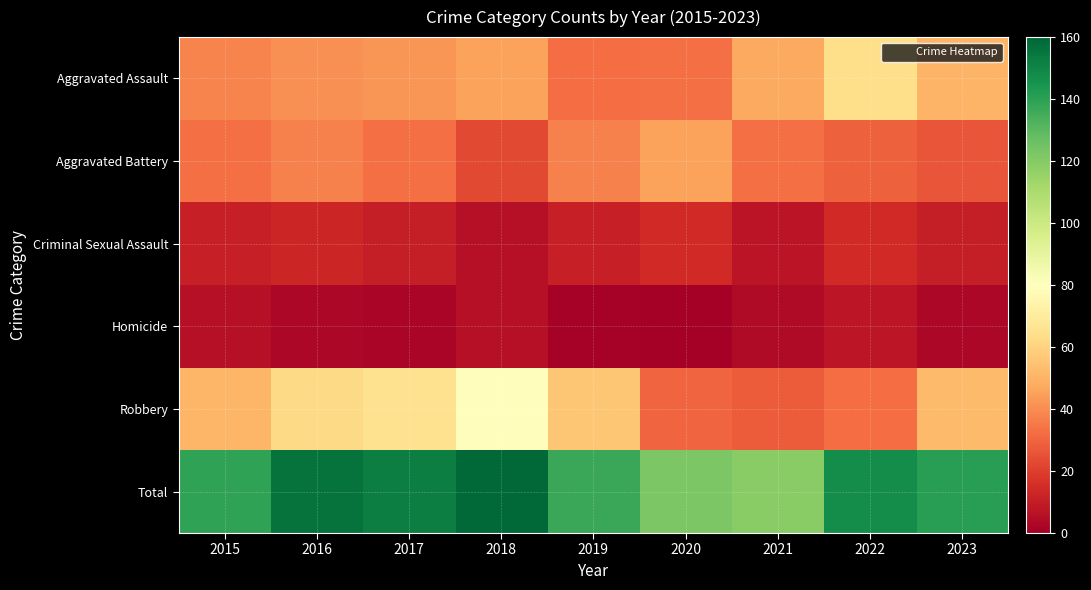

Reading left to right, extract all data points from this chart.

Aggravated Assault: 2015=38	2016=41	2017=42	2018=45	2019=32	2020=33	2021=47	2022=64	2023=50
Aggravated Battery: 2015=33	2016=37	2017=33	2018=23	2019=37	2020=45	2021=33	2022=29	2023=26
Criminal Sexual Assault: 2015=11	2016=13	2017=10	2018=6	2019=11	2020=14	2021=7	2022=14	2023=10
Homicide: 2015=6	2016=3	2017=2	2018=6	2019=1	2020=0	2021=4	2022=8	2023=3
Robbery: 2015=51	2016=62	2017=65	2018=79	2019=56	2020=30	2021=28	2022=32	2023=52
Total: 2015=139	2016=156	2017=152	2018=159	2019=137	2020=122	2021=119	2022=147	2023=141